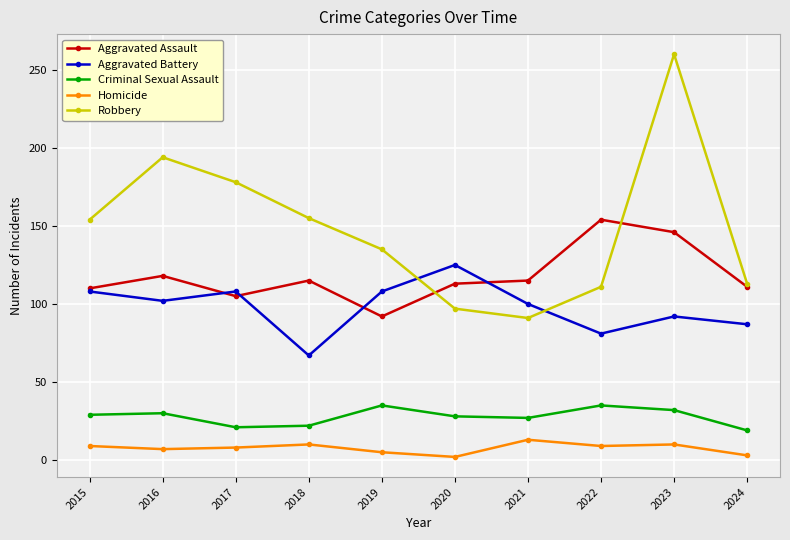

True or false: Aggravated Battery has more than 0 points higher than both neighbors.

True